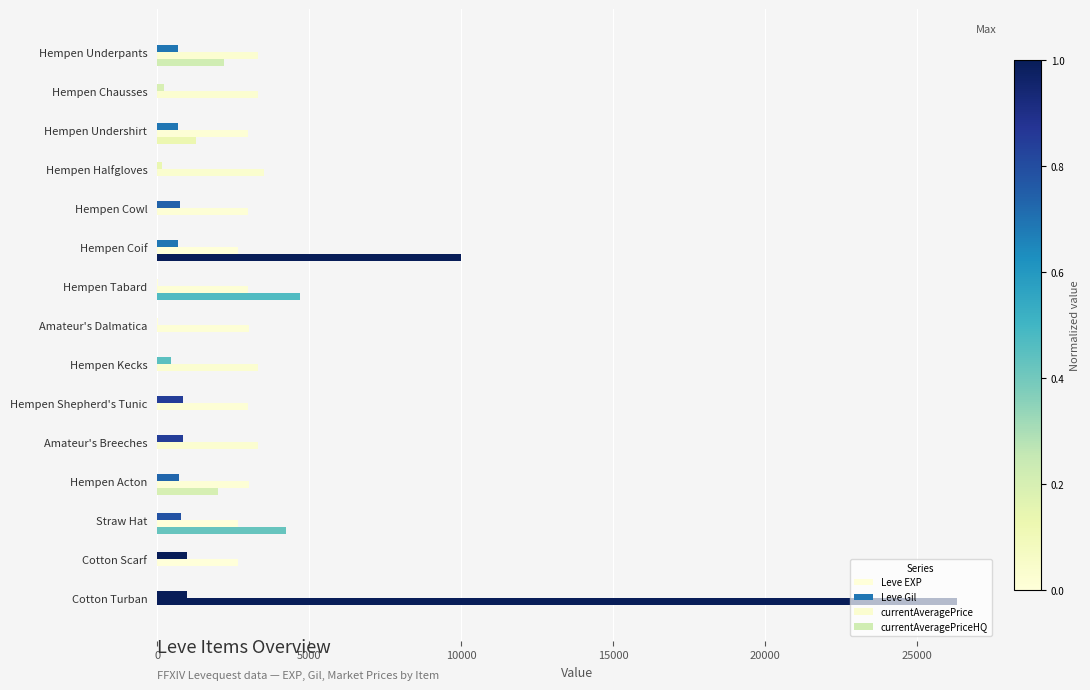

How many distinct data groups are displayed?

4